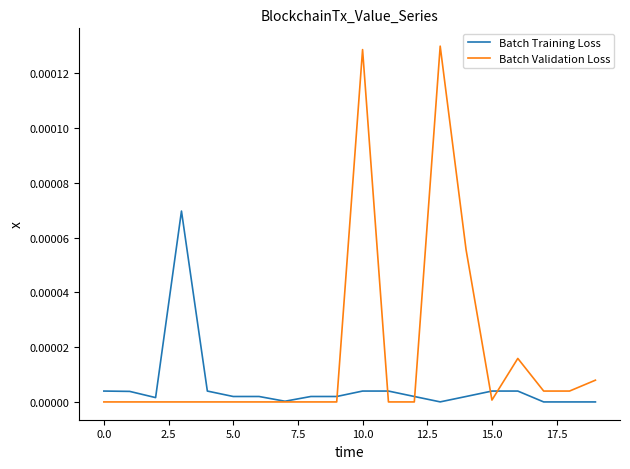

List the series in order of their overall mean, highest first.

Batch Validation Loss, Batch Training Loss